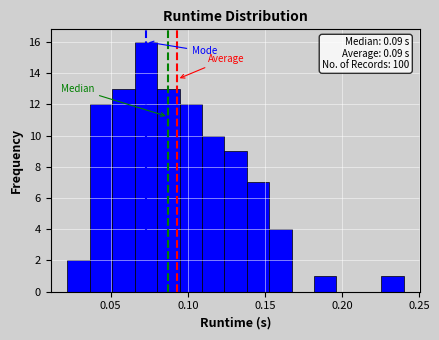

Around what value on the x-axis is the tallest bar? Give the approximate position of its centre, as read against the axis.

0.075